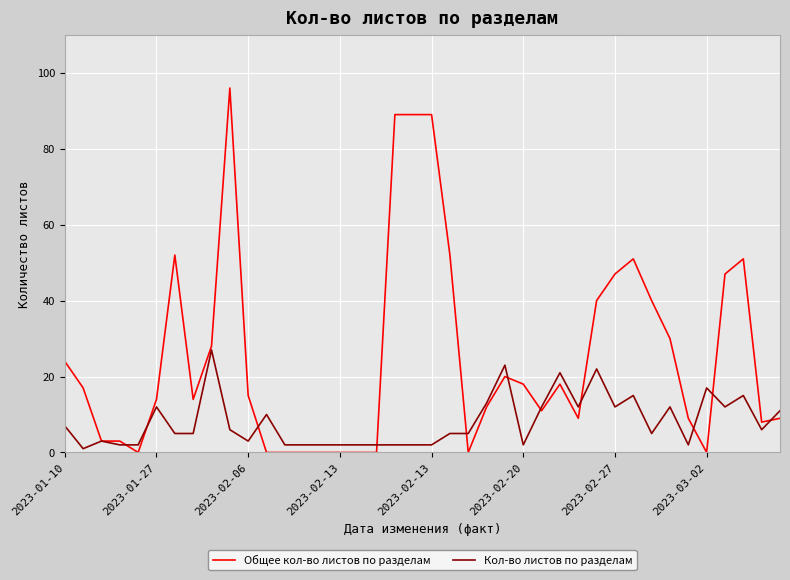

What is the greatest value displayed?

96